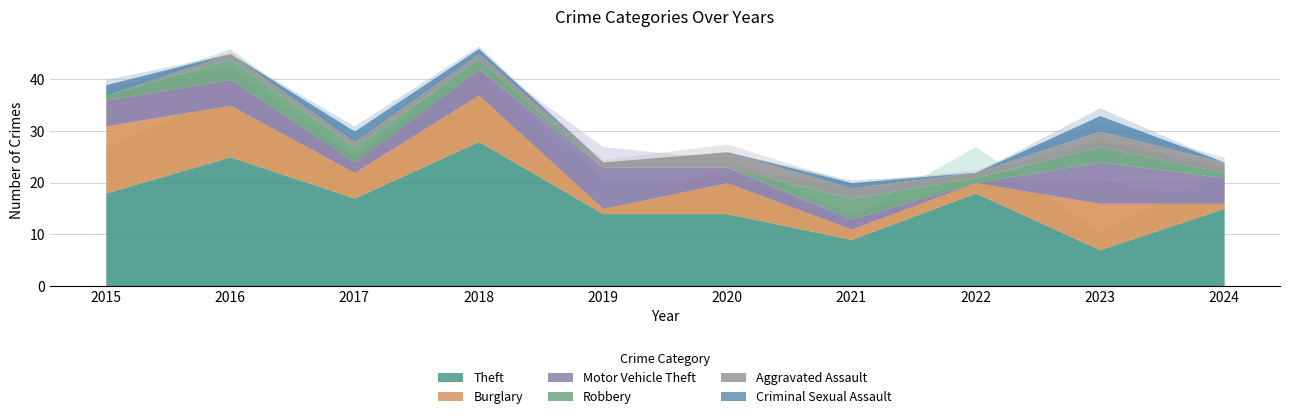

What is the value of the Motor Vehicle Theft point at the 7th from the left?

2